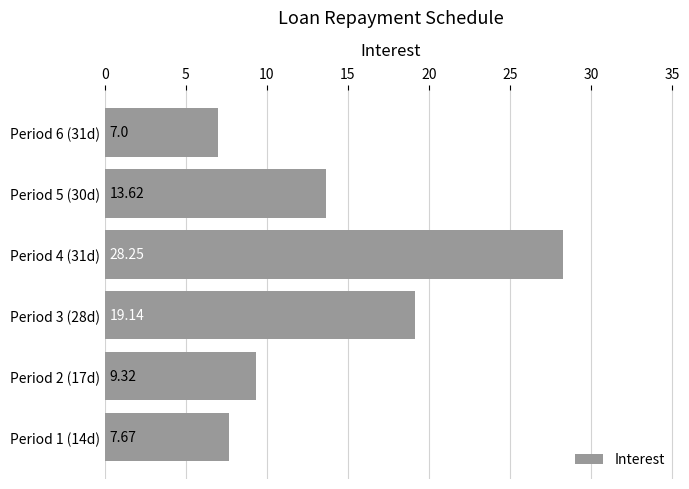

What is the change in value from Period 1 (14d) to Period 6 (31d)?

-0.7